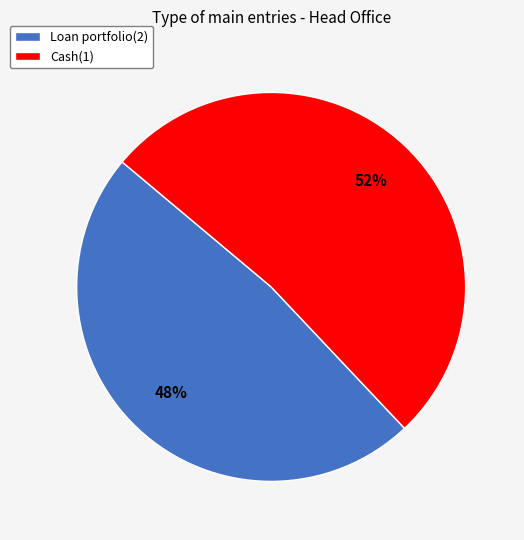

True or false: Cash(1) accounts for 52% of the total.

True